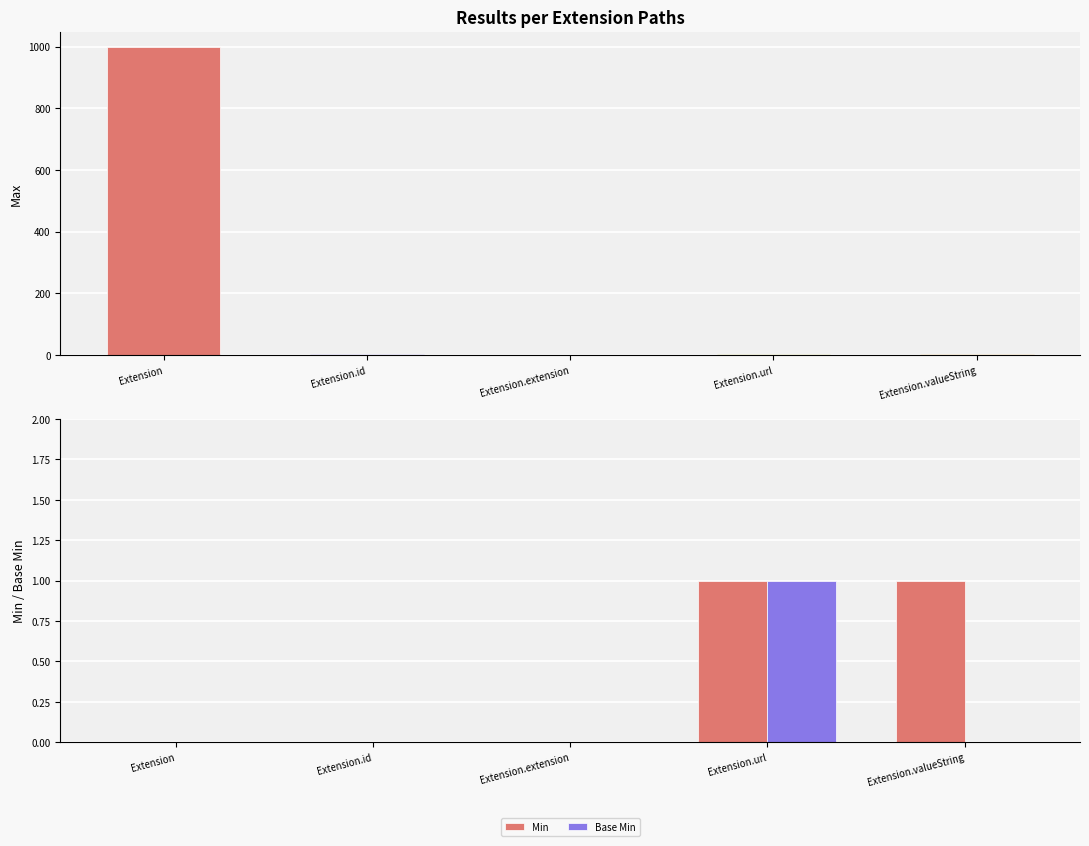

Is it true that Base Min equals 2 at Extension.url?

False